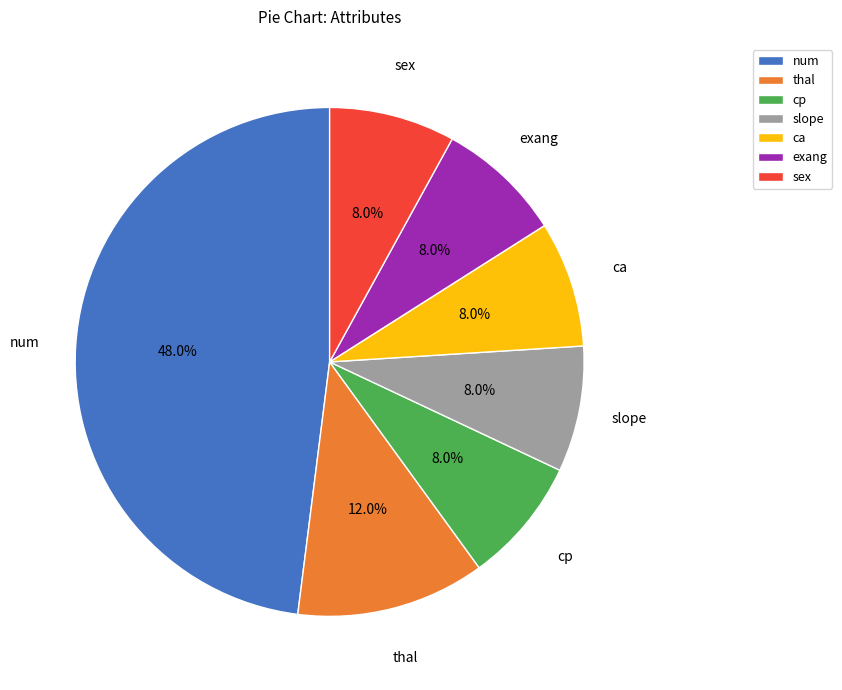

What percentage is the exang slice, to the nearest percent?

8%